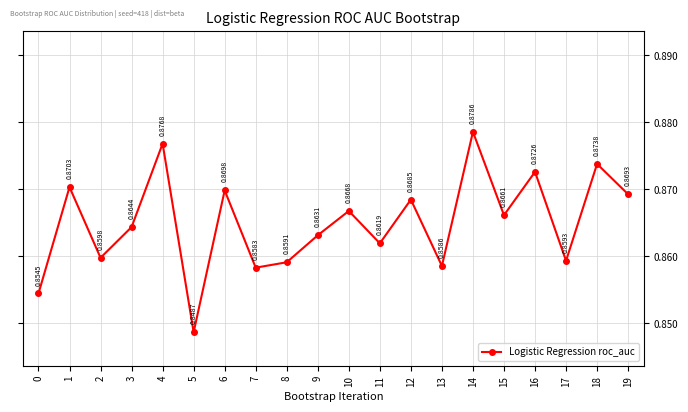

What is the sum of all values?

17.3